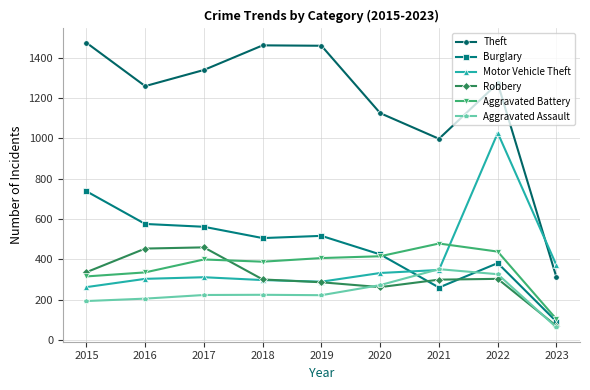

Is the value of Theft at 2021 greater than the value of Motor Vehicle Theft at 2017?

Yes